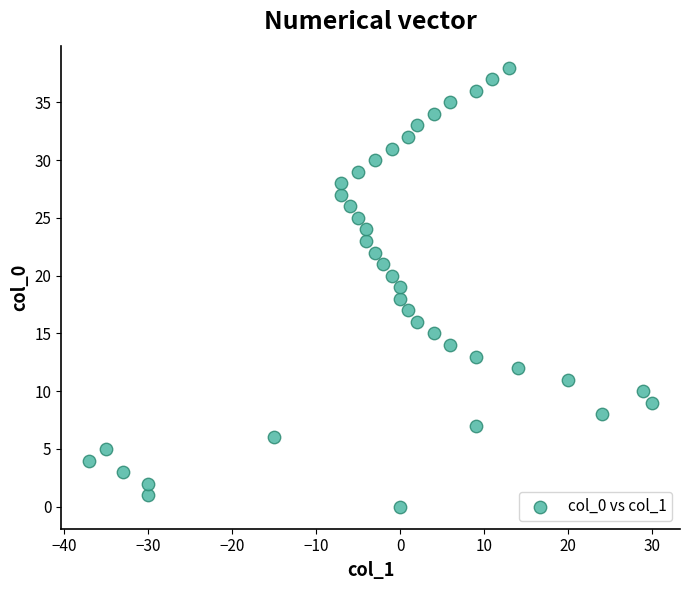

What is the range of Y values (max minus min)?

38